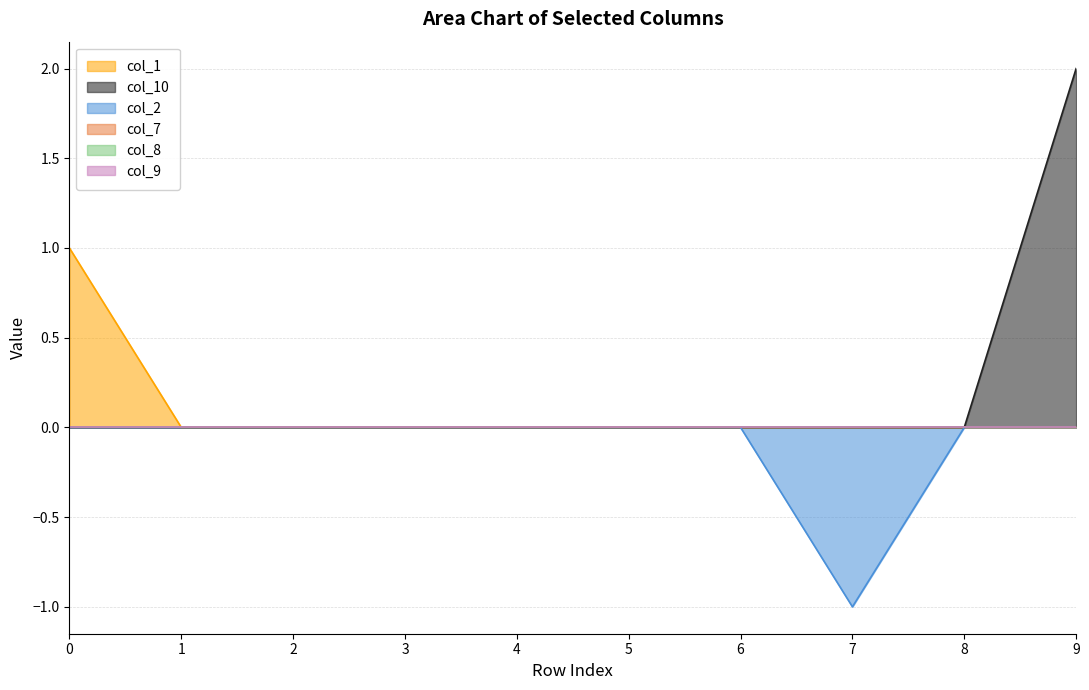

At which category does the chart reach its minimum across all series?

7